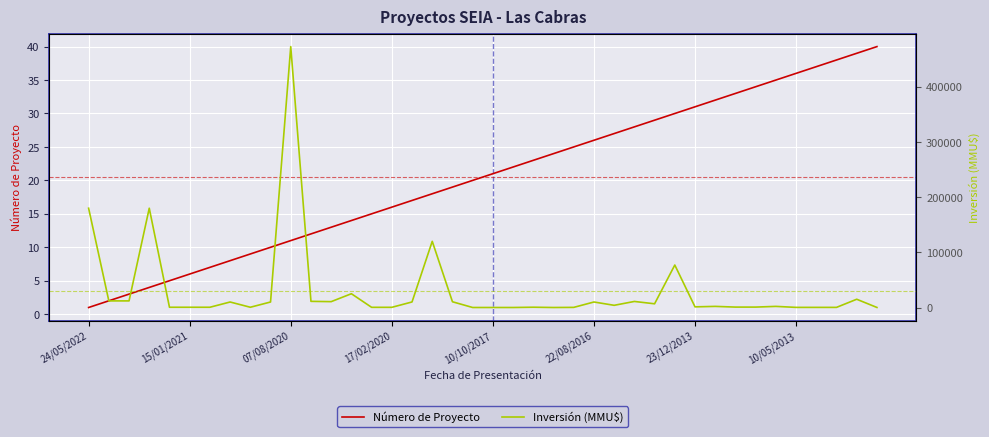

What is the difference between the highest and lowest values at 28?

6721